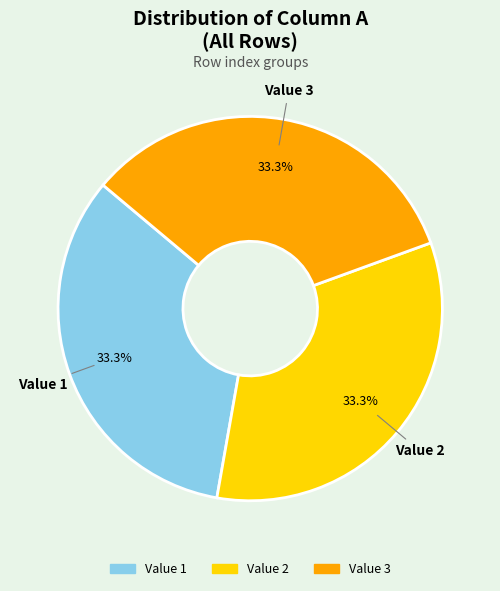

Is there any slice that represents more than half of the pie?

No